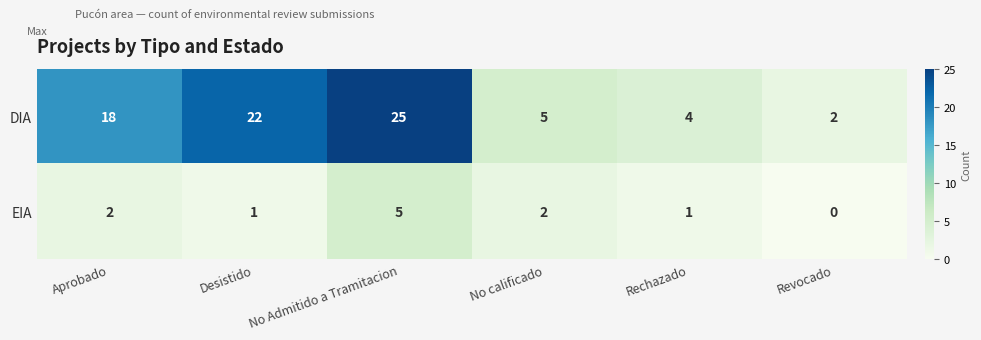

What is the difference between the maximum and minimum values in the DIA series?

23